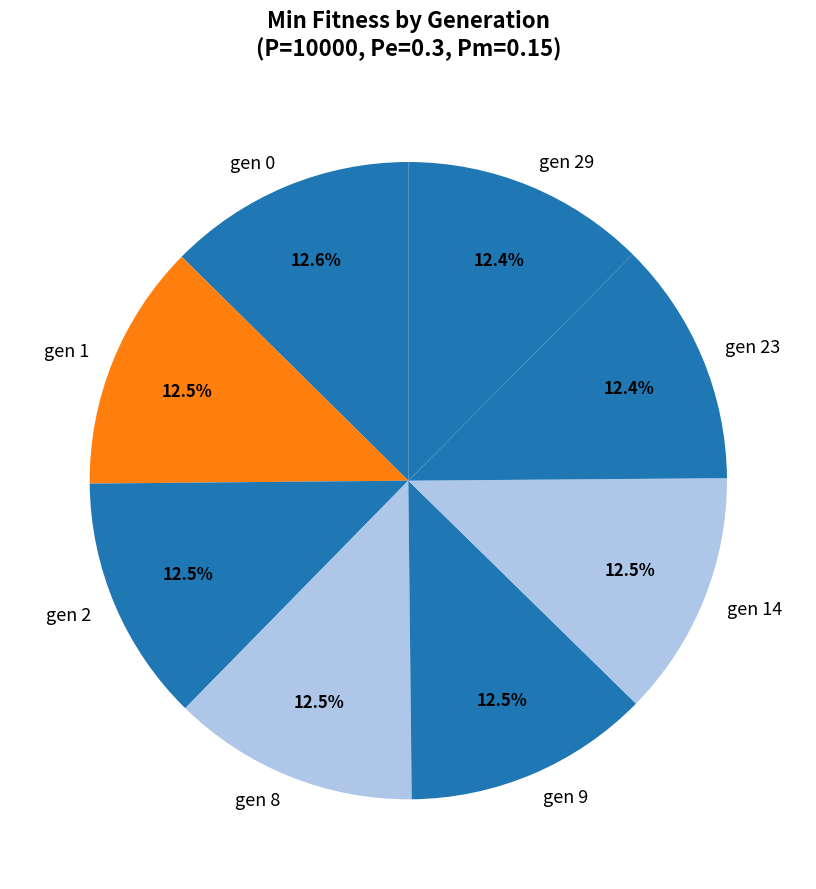

Combined, do gen 1 and gen 0 account for over 50%?

No